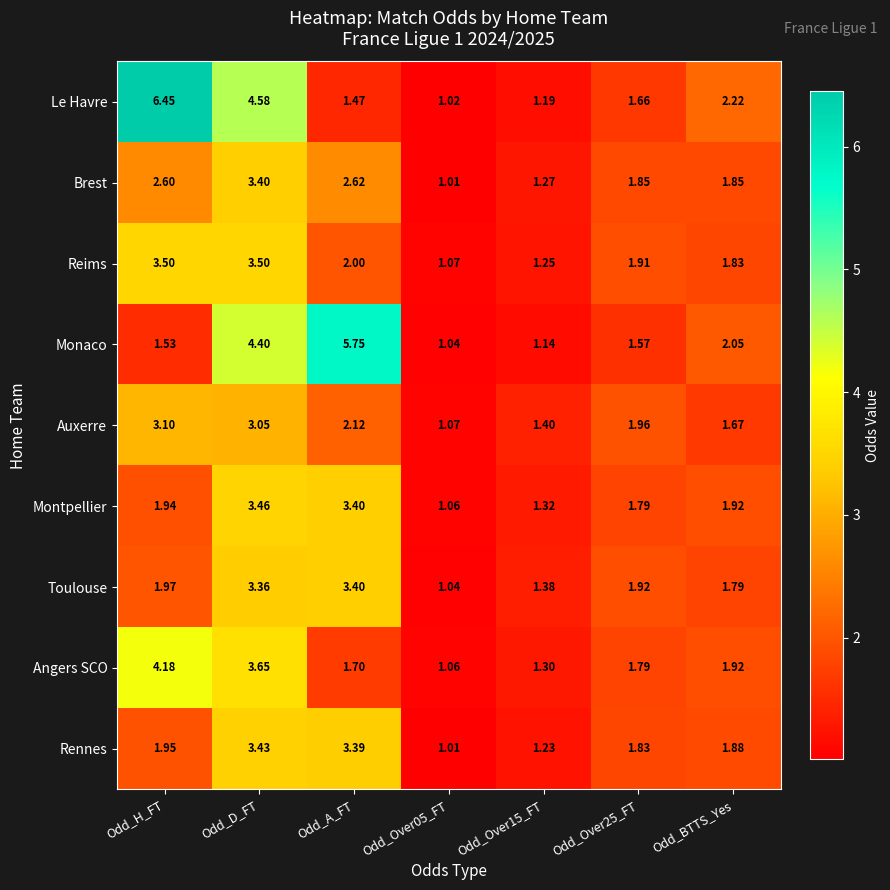

Between Odd_A_FT and Odd_Over05_FT, which series saw the biggest shift?

Monaco